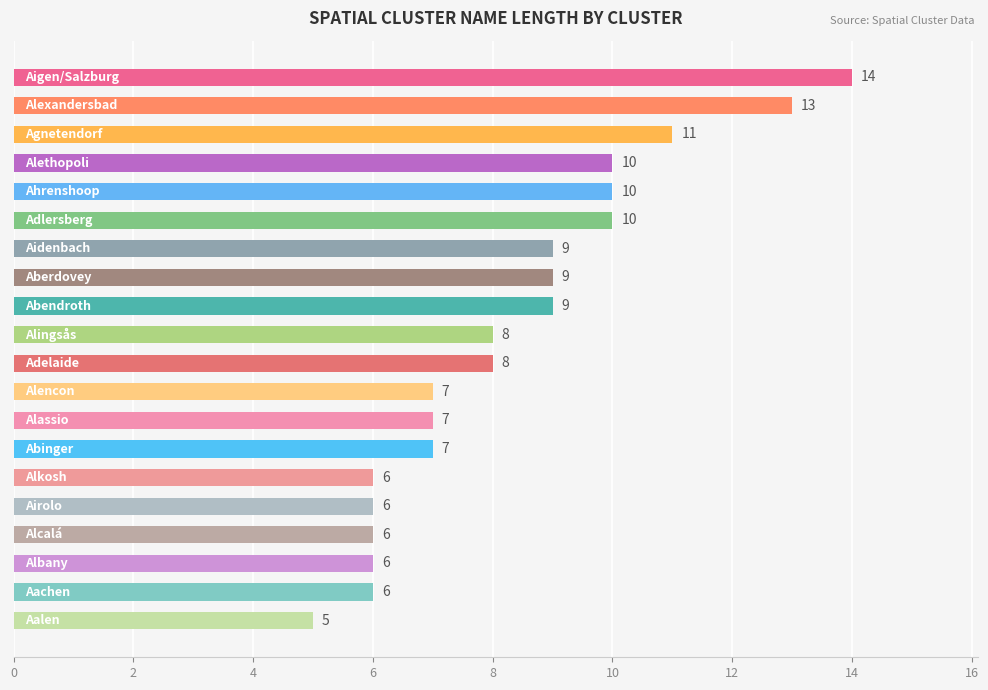

How many data points are less than 8?

9